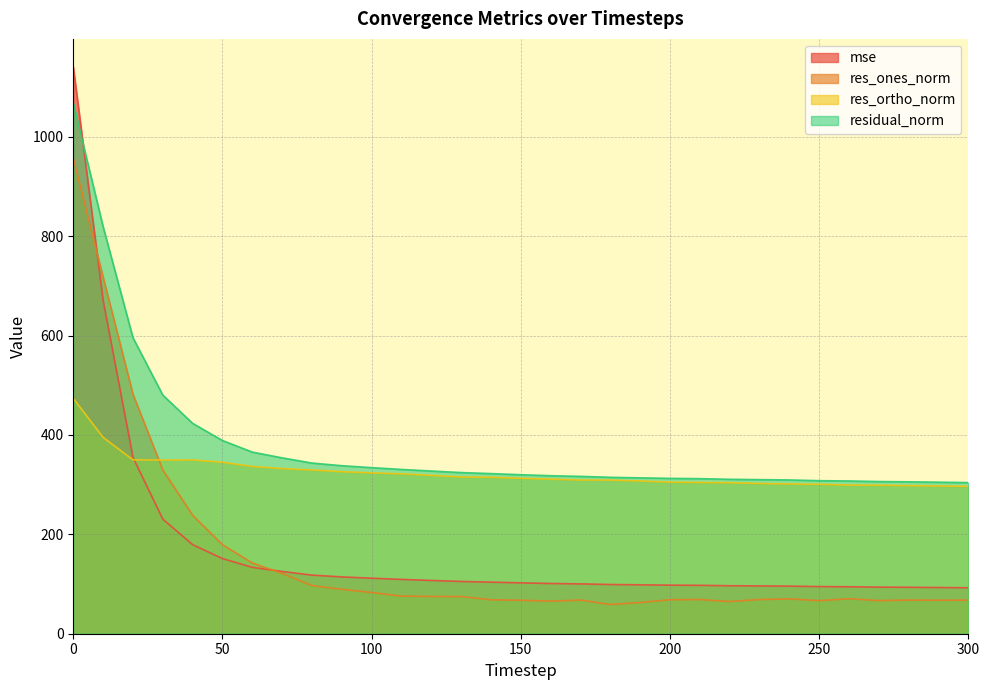

Reading left to right, what are all the values shown in this chart?

mse: 1140.3	671.1	354.9	230.7	179.2	151.2	133.6	125.3	118.0	114.4	111.7	109.3	107.2	105.2	103.9	102.4	101.1	100.3	99.1	98.4	97.8	97.4	96.6	96.2	95.8	94.9	94.5	93.8	93.5	93.0	92.5
res_ones_norm: 957.1	717.6	482.1	329.5	238.5	179.0	142.4	121.4	96.8	89.4	82.9	75.7	75.0	74.8	68.3	67.4	65.5	67.7	58.9	62.8	68.4	68.8	64.8	68.8	70.0	66.6	70.3	66.7	67.7	67.4	67.6
res_ortho_norm: 473.5	395.2	350.1	349.5	349.8	345.1	336.7	332.5	329.6	326.1	323.8	321.9	318.7	315.6	315.0	312.8	311.1	309.4	309.2	307.4	305.1	304.4	304.0	302.4	301.5	300.7	299.3	298.9	298.1	297.4	296.6
residual_norm: 1067.8	819.2	595.8	480.3	423.4	388.8	365.6	354.0	343.5	338.2	334.3	330.7	327.4	324.4	322.3	320.0	318.0	316.7	314.8	313.7	312.7	312.1	310.8	310.1	309.5	308.0	307.4	306.3	305.7	305.0	304.2